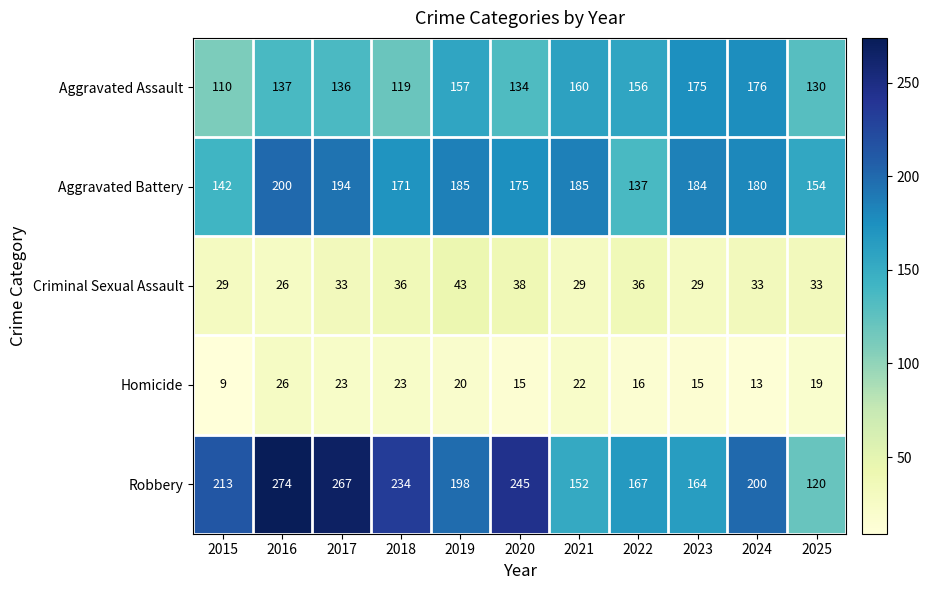

Which category has the lowest value in the Criminal Sexual Assault series?

2016